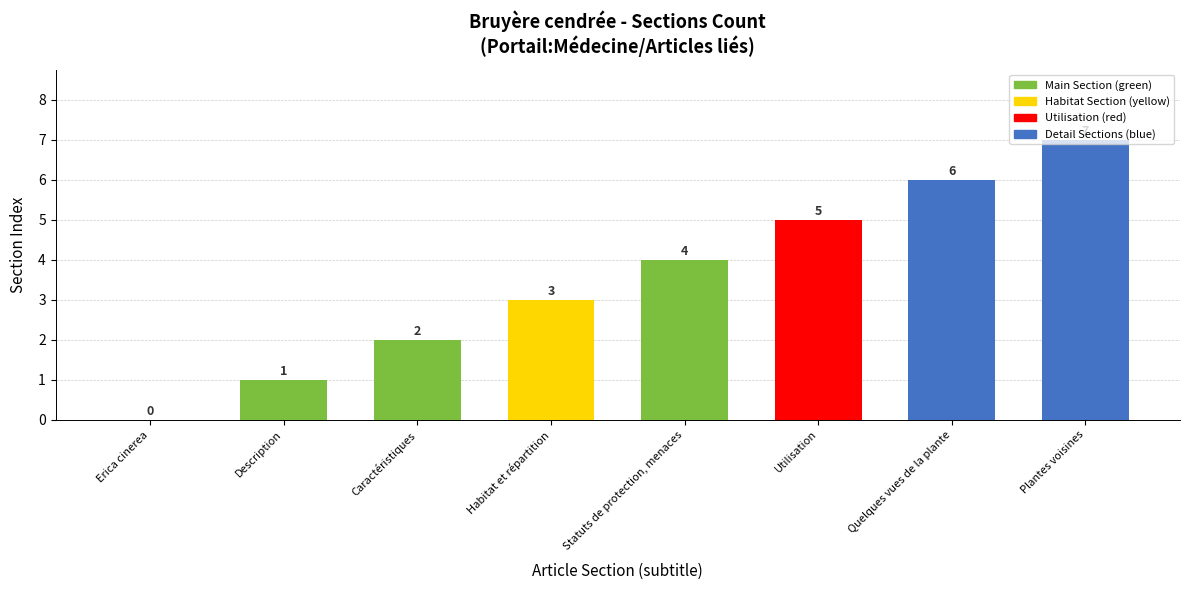

Which has a higher value, Utilisation or Plantes voisines?

Plantes voisines